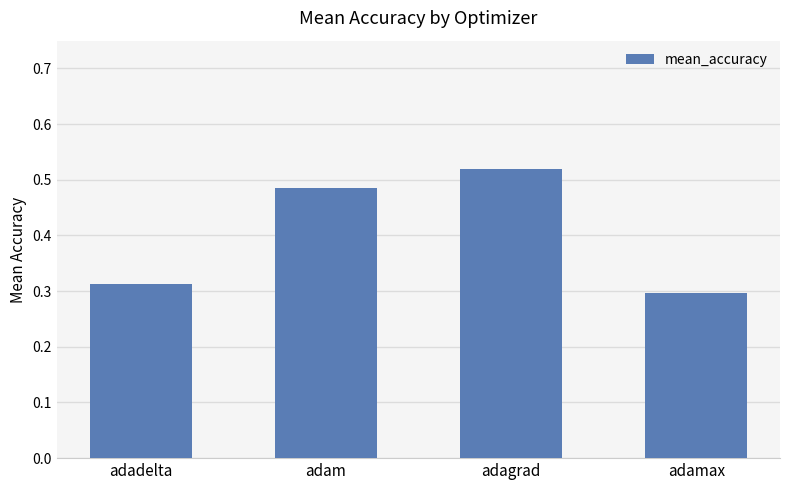

What is the average value?

0.4